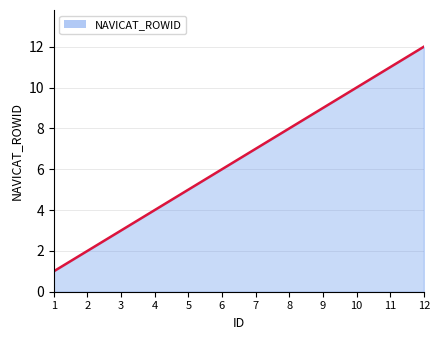

Read the value at 3.

3